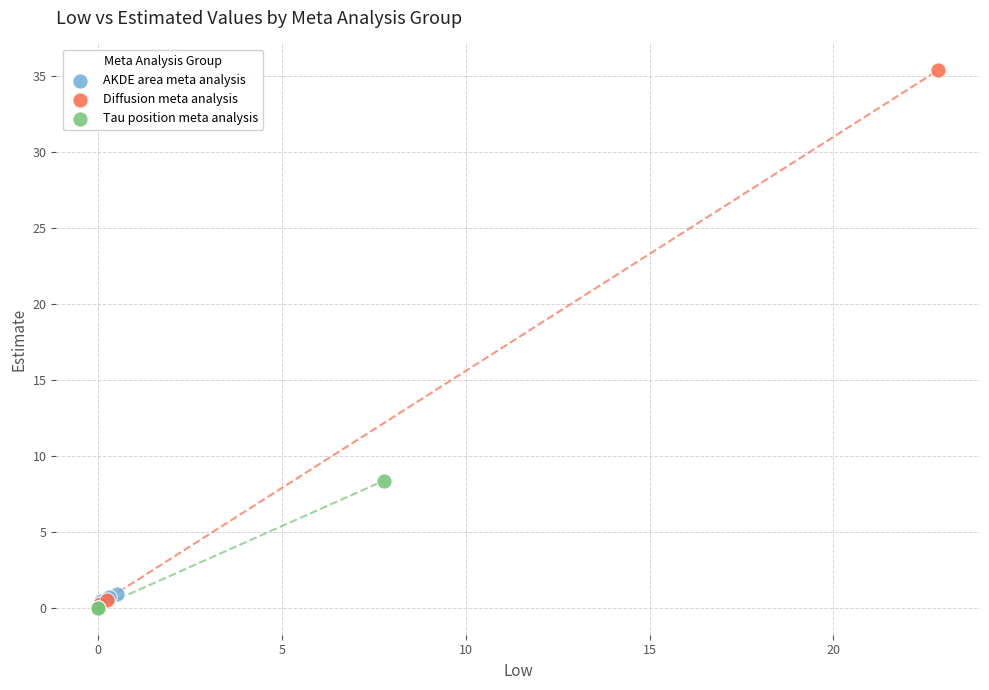

Which series has the largest Y range (max minus min)?

Diffusion meta analysis